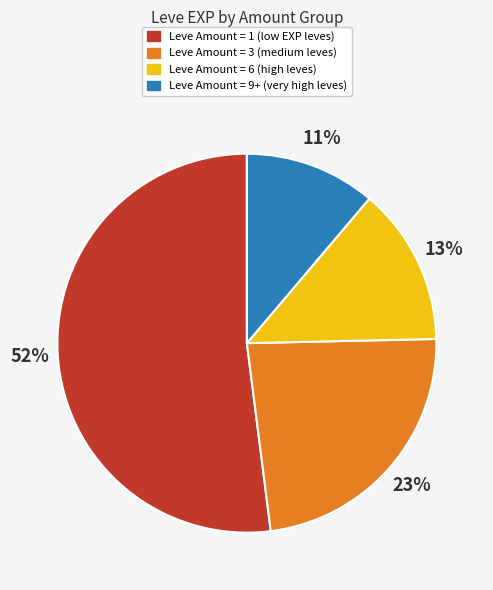

Is there any slice that represents more than half of the pie?

Yes